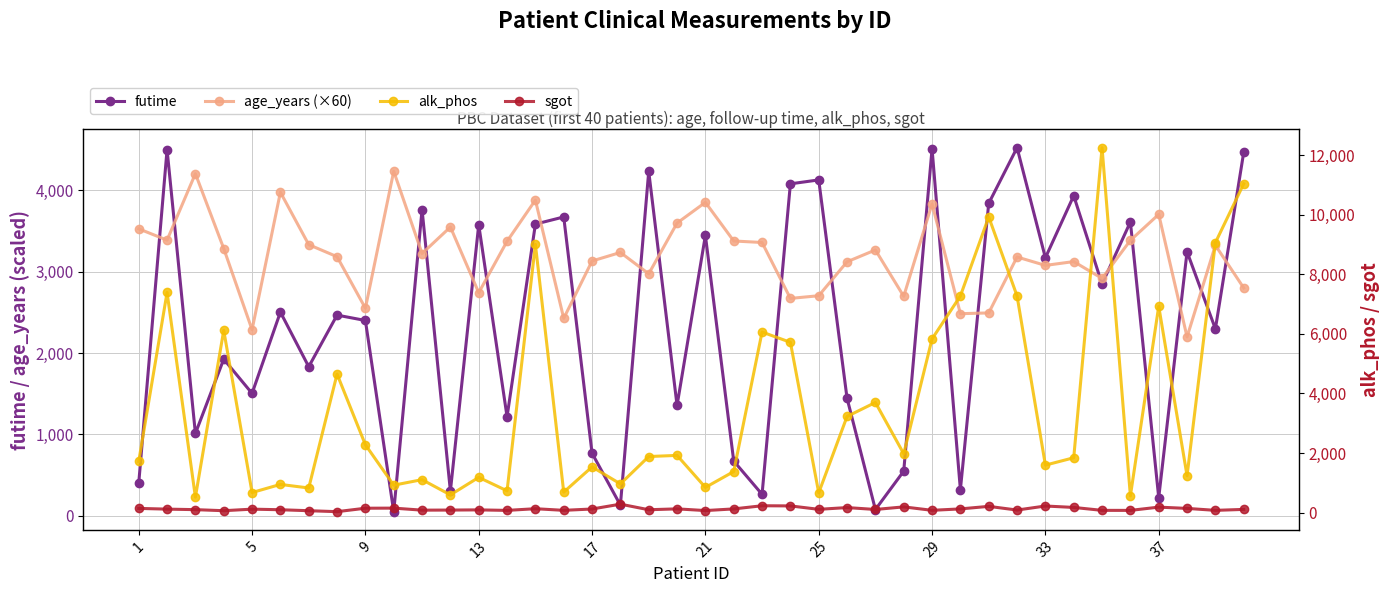

Reading left to right, what are all the values shown in this chart?

futime: 400.0	4500.0	1012.0	1925.0	1504.0	2503.0	1832.0	2466.0	2400.0	51.0	3762.0	304.0	3577.0	1217.0	3584.0	3672.0	769.0	131.0	4232.0	1356.0	3445.0	673.0	264.0	4079.0	4127.0	1444.0	77.0	549.0	4509.0	321.0	3839.0	4523.0	3170.0	3933.0	2847.0	3611.0	223.0	3244.0	2297.0	4467.0
age_years (×60): 3526.2	3387.0	4204.2	3284.4	2286.6	3975.6	3331.8	3183.6	2550.6	4233.6	3222.6	3548.4	2741.4	3373.2	3879.0	2426.4	3130.8	3235.8	2973.6	3597.0	3851.4	3376.8	3358.2	2671.2	2704.2	3121.2	3266.4	2697.0	3832.8	2483.4	2493.0	3180.0	3076.8	3123.6	2917.2	3384.6	3703.8	2197.8	3323.4	2800.2
alk_phos: 1718.0	7394.8	516.0	6121.8	671.0	944.0	824.0	4651.2	2276.0	918.0	1104.0	591.0	1181.0	728.0	9009.8	685.0	1533.0	961.0	1881.0	1919.0	843.0	1376.0	6064.8	5719.0	661.0	3228.0	3697.4	1975.0	5833.0	7277.0	9933.2	7277.0	1592.0	1840.0	12258.8	558.0	6931.2	1234.0	9066.8	11046.6
sgot: 137.9	113.5	96.1	60.6	113.2	93.0	60.5	28.4	144.2	147.2	79.0	82.2	88.3	71.0	127.7	72.8	117.8	280.6	93.0	122.5	65.1	120.9	227.0	221.9	107.0	165.8	101.9	189.1	73.5	121.3	206.4	82.6	218.6	170.5	72.2	71.3	180.6	137.9	72.2	104.5